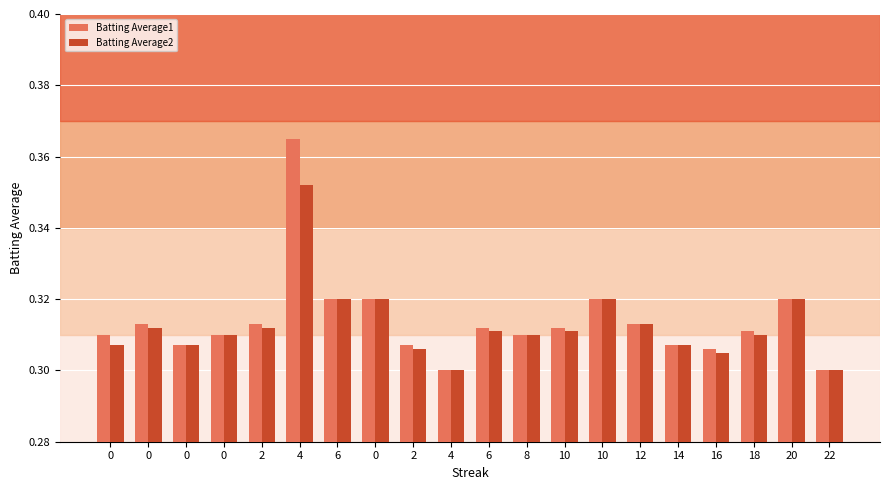

How many bars are there in total?

40